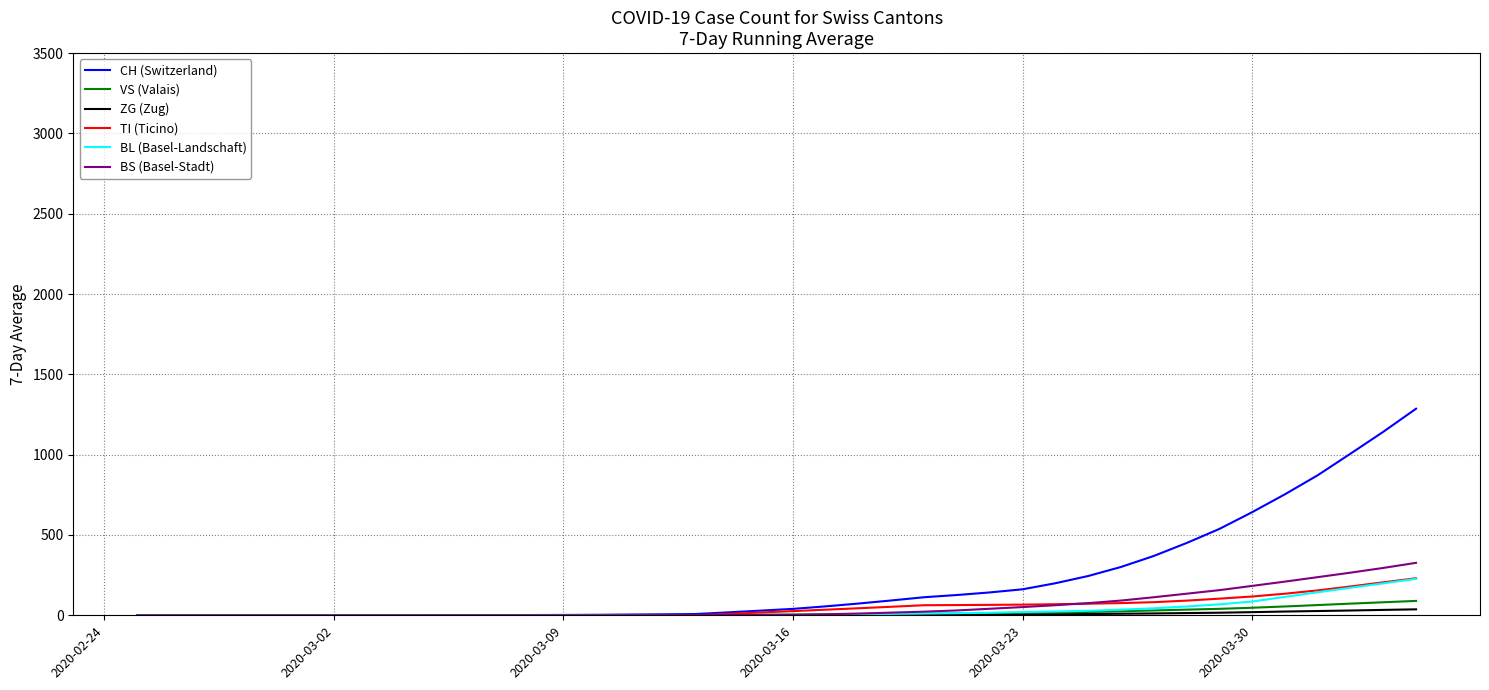

Which series has the widest spread of values?

CH (Switzerland)